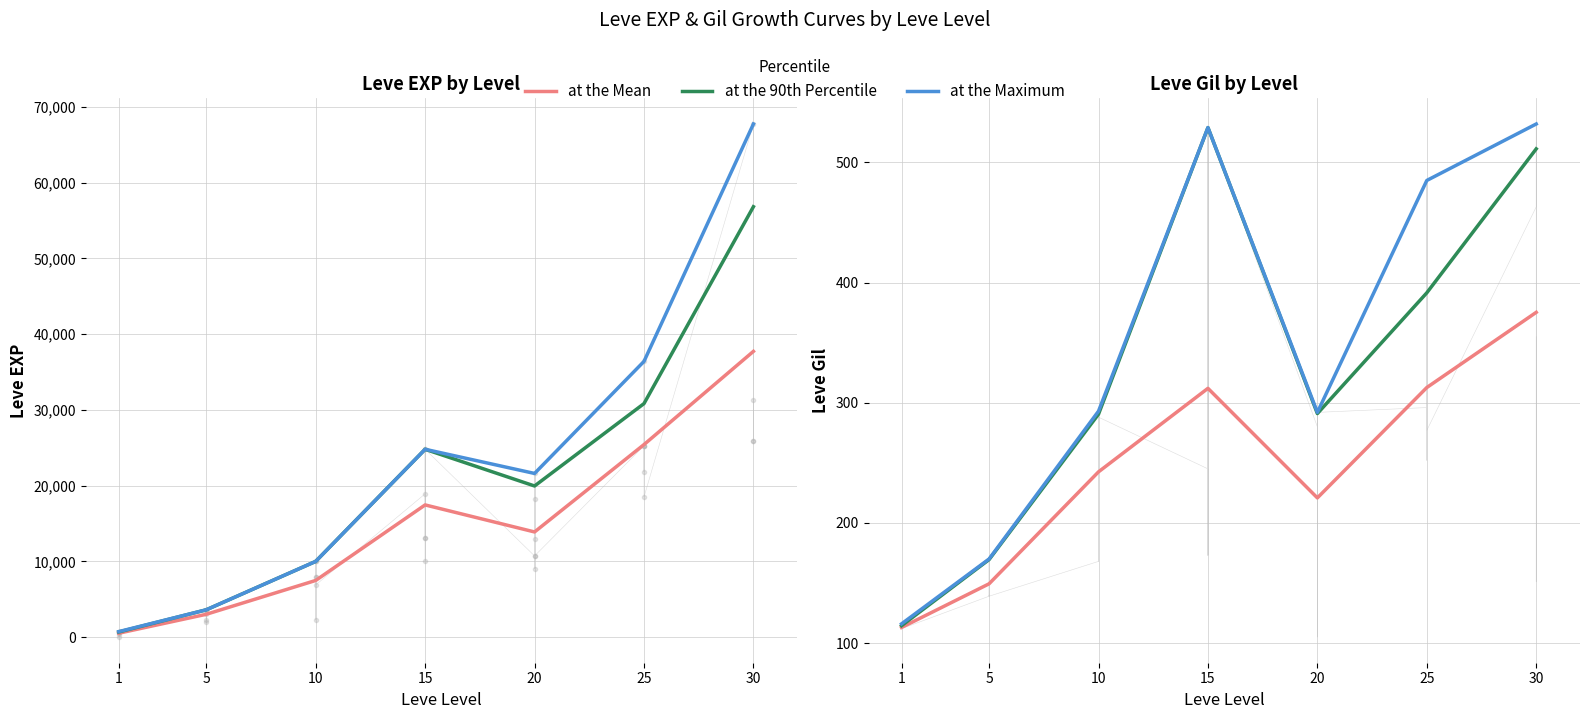

Reading left to right, list all the values displayed in this chart.

Mean EXP: 1=510.2	5=3008.3	10=7475.0	15=17445.0	20=13876.7	25=25410.0	30=37715.0
90th Percentile EXP: 1=675.0	5=3600.0	10=9990.0	15=24790.0	20=19945.0	25=30820.0	30=56810.0
Max EXP: 1=720.0	5=3600.0	10=9990.0	15=24790.0	20=21600.0	25=36390.0	30=67730.0
Mean Gil: 1=113.0	5=149.3	10=242.5	15=312.0	20=220.8	25=312.7	30=375.2
90th Percentile Gil: 1=114.5	5=169.5	10=290.5	15=529.0	20=291.0	25=391.5	30=511.3
Max Gil: 1=116.0	5=170.0	10=293.0	15=529.0	20=292.0	25=485.0	30=532.0